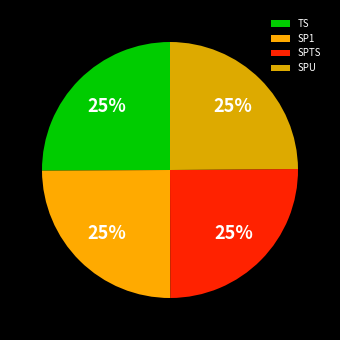

How many slices are in this pie chart?

4